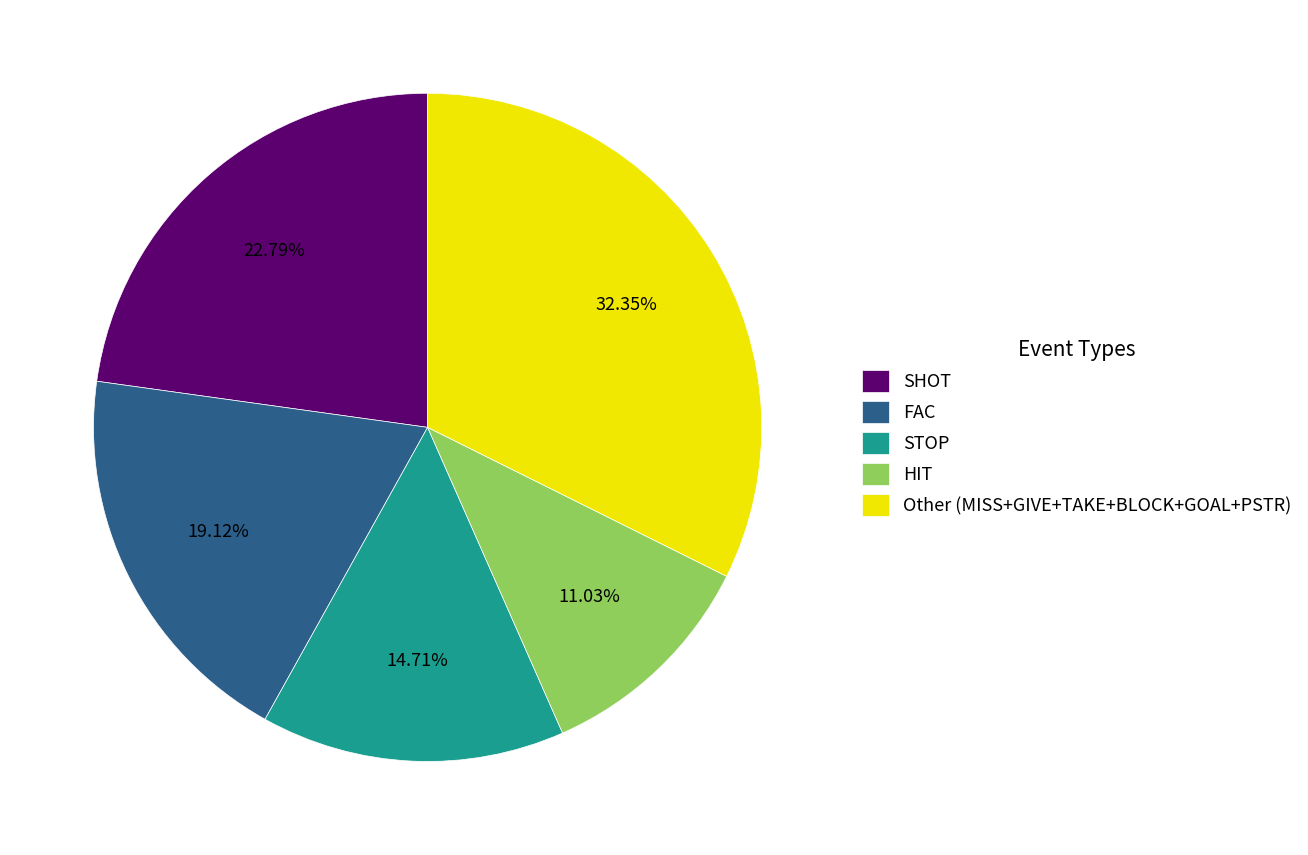

Rank the categories by value from highest to lowest.

Other (MISS+GIVE+TAKE+BLOCK+GOAL+PSTR), SHOT, FAC, STOP, HIT